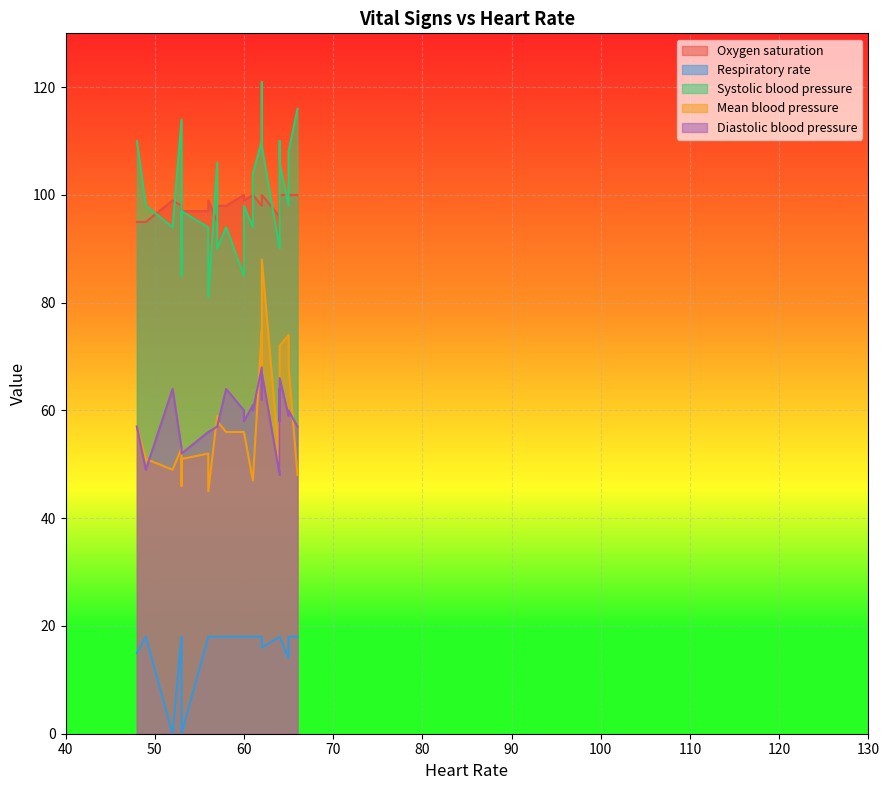

Rank the series by their maximum value, from lowest to highest.

Respiratory rate, Diastolic blood pressure, Mean blood pressure, Oxygen saturation, Systolic blood pressure